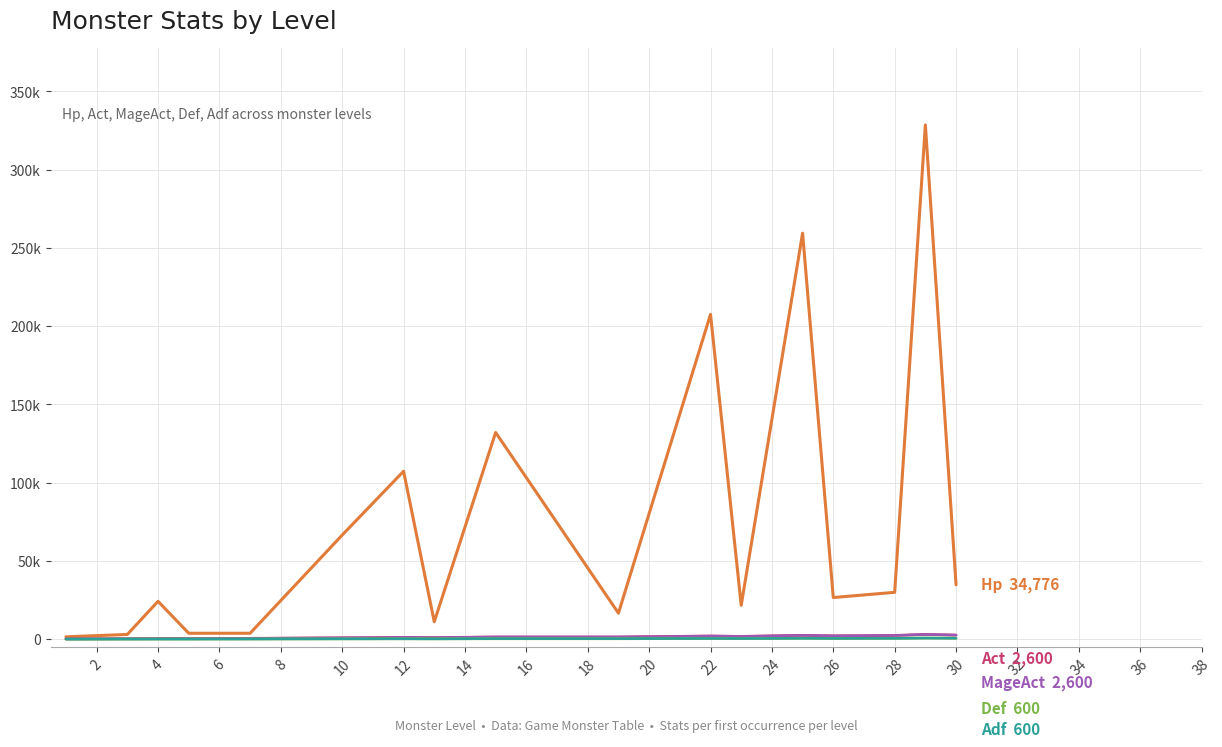

Does the chart display data point markers on the line(s)?

No